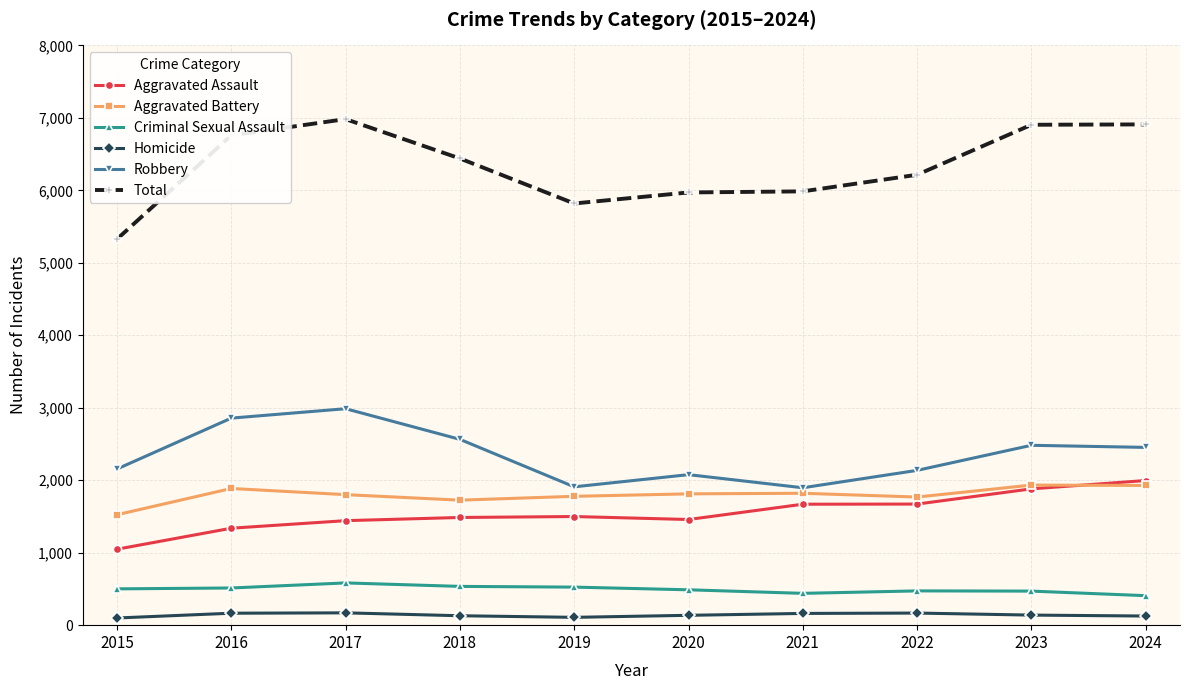

The value of Aggravated Battery at 2019 is 2761. True or false?

False